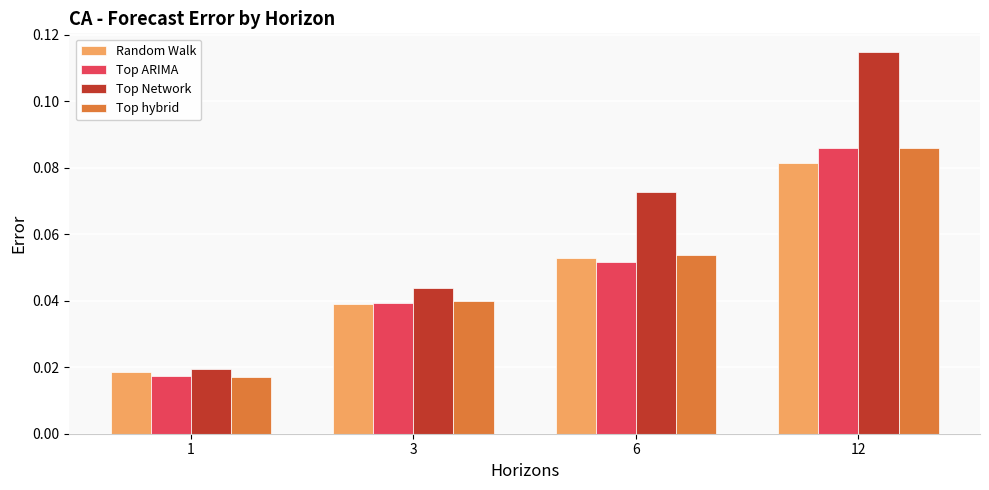

How many Random Walk values are between 0 and 1?

4